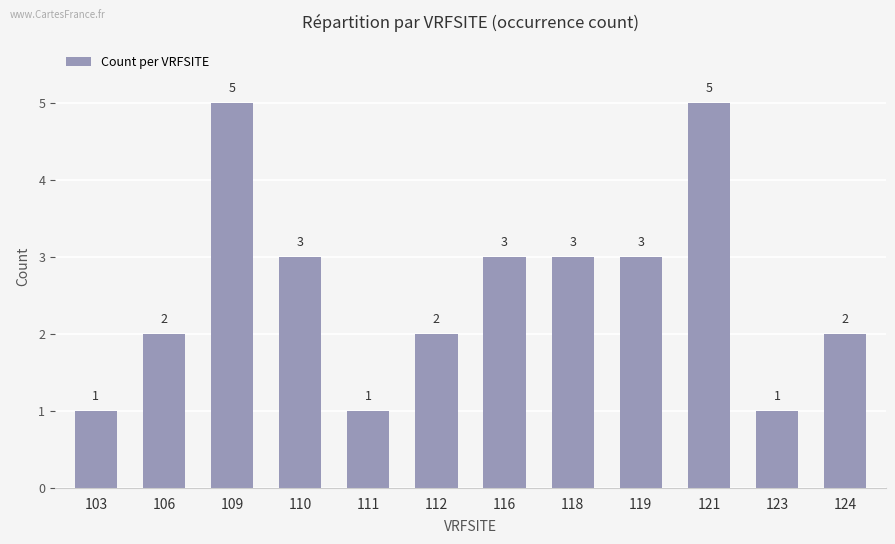

How many series are shown in this chart?

1